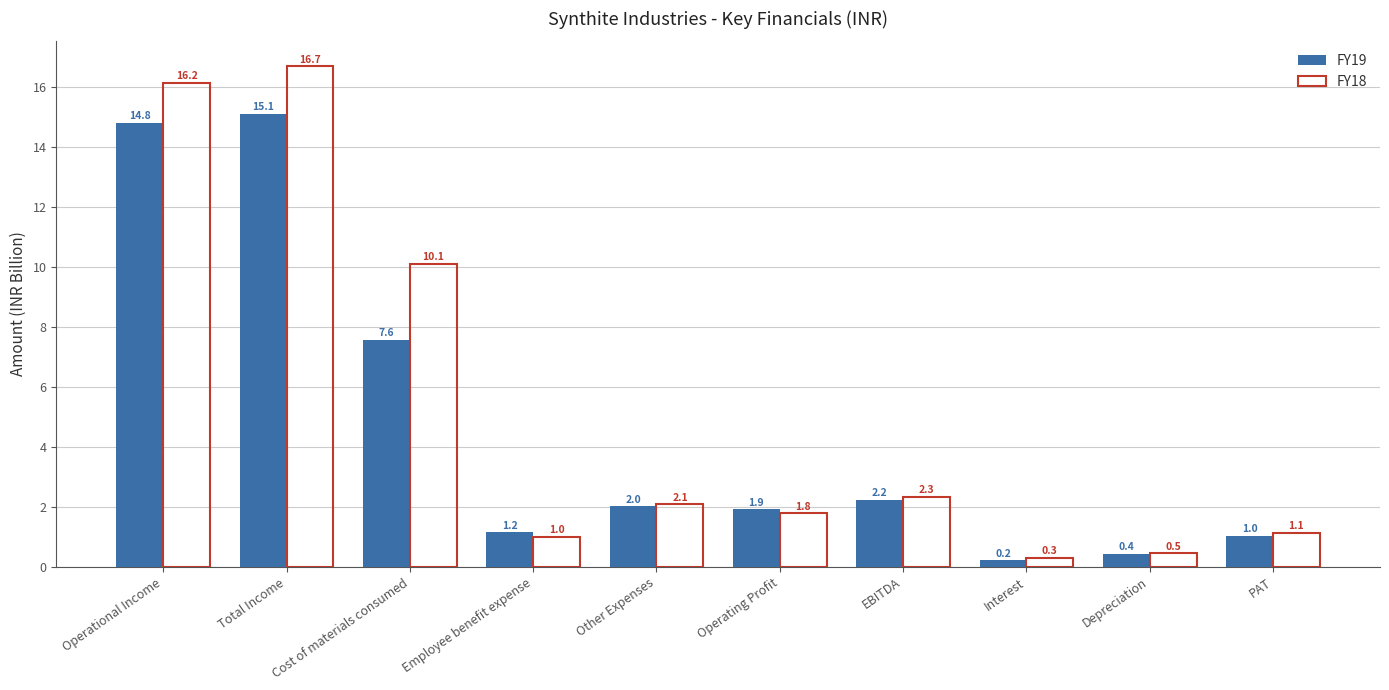

What position from the right is Other Expenses?

6